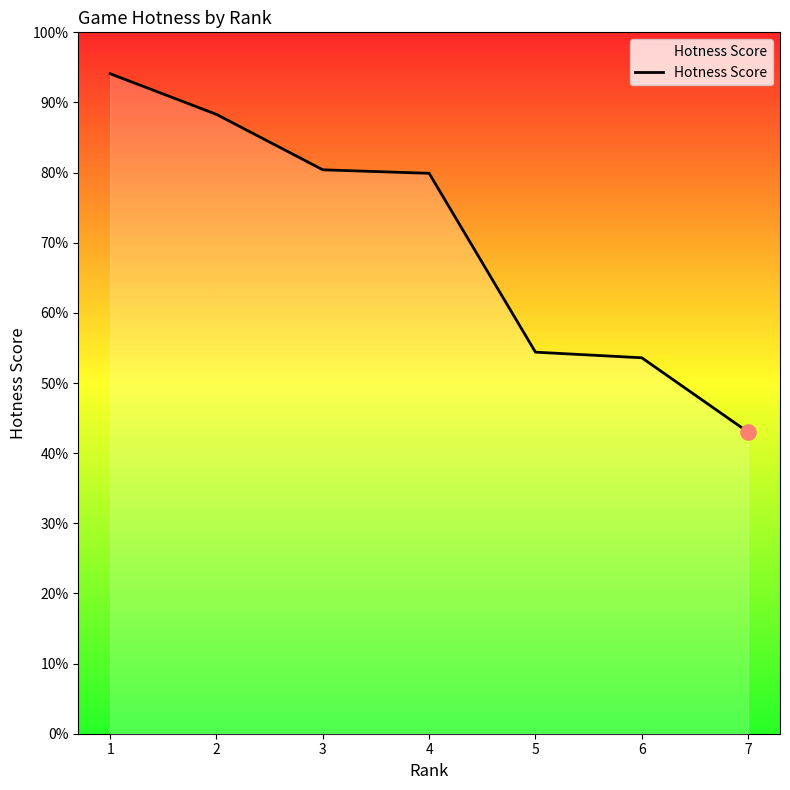

What is the change in value from 4 to 7?

-36.9